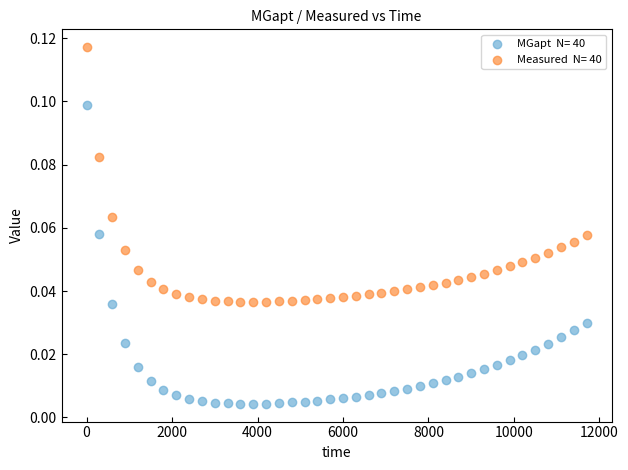

Across all data points, what is the range of X values (max minus min)?

11700.0